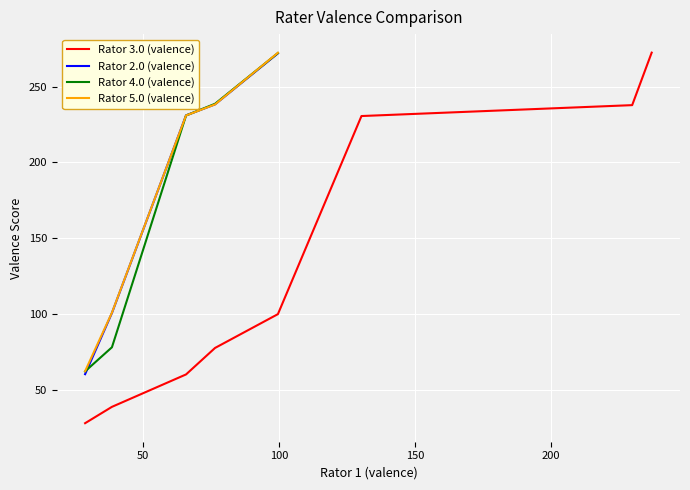

At which label is the value closest to 149?

5